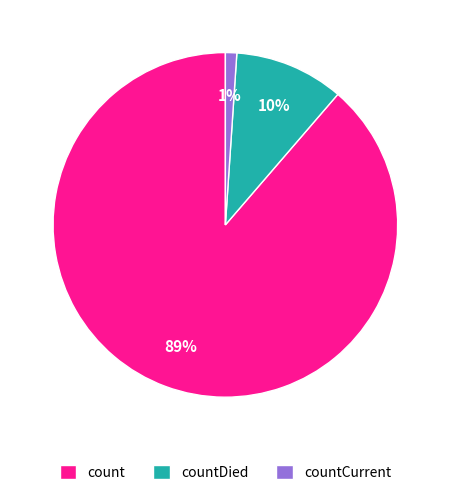

What is the smallest slice in the pie chart?

countCurrent